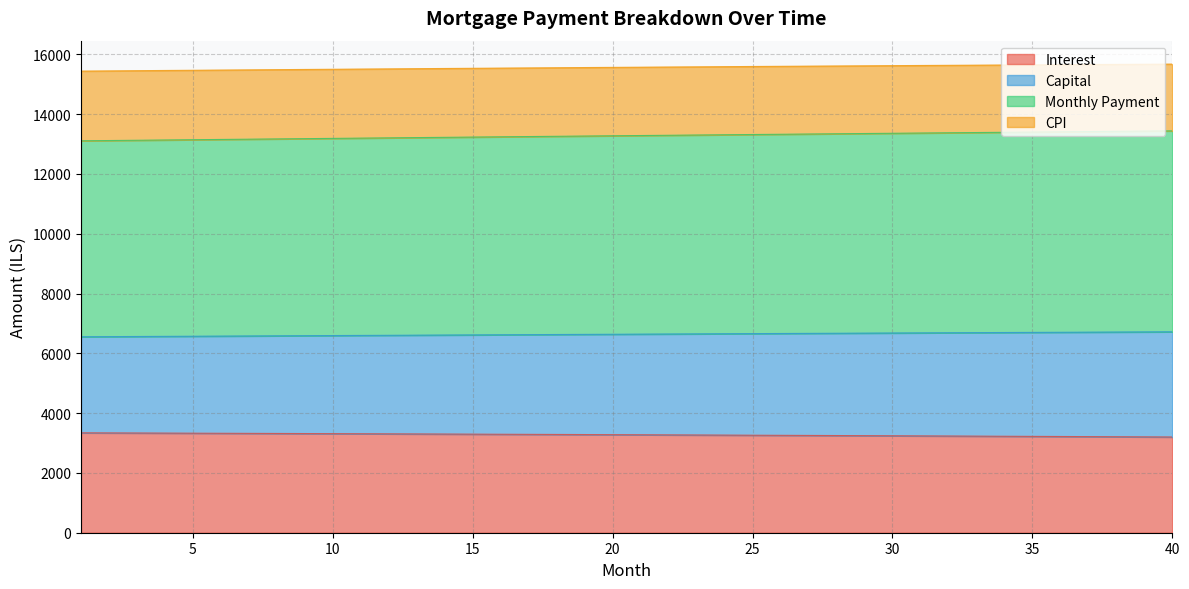

The value of Interest at 10 is 3313.5. True or false?

True